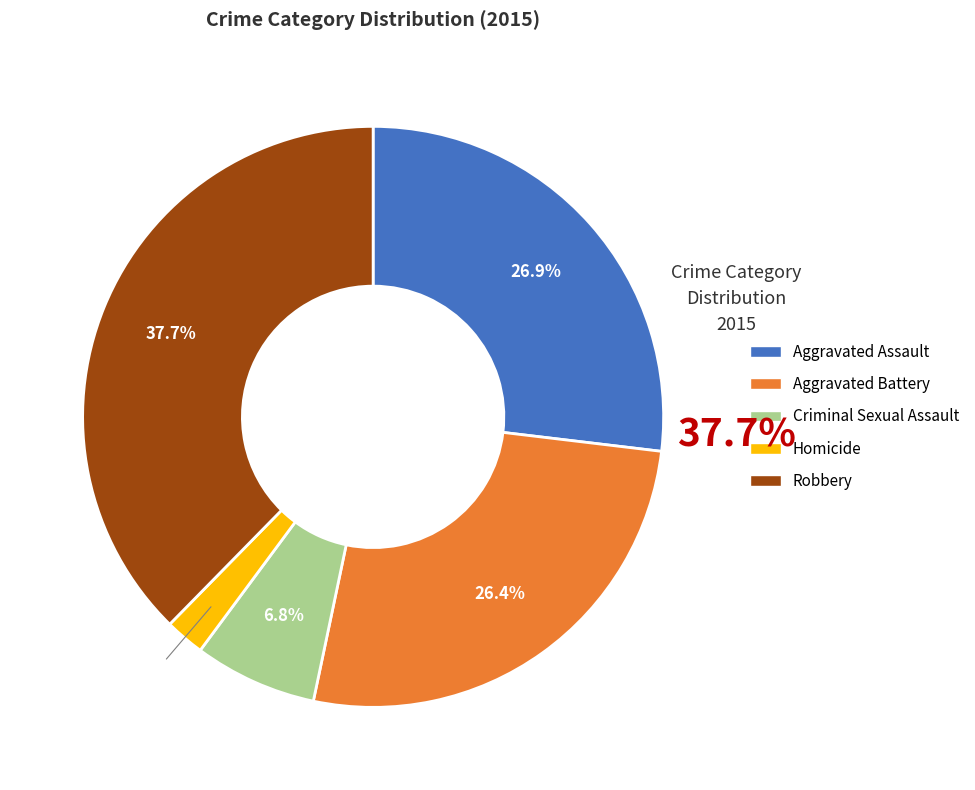

Between Homicide and Aggravated Assault, which is larger?

Aggravated Assault